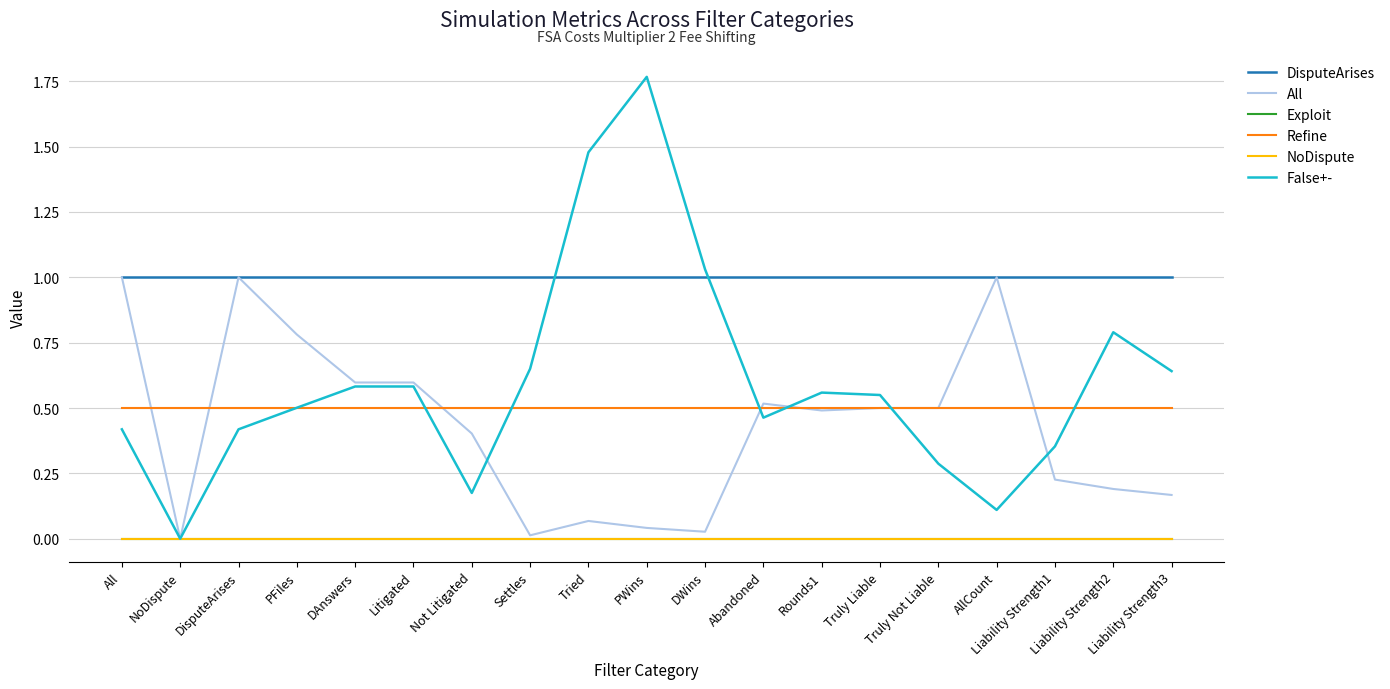

Between Tried and Liability Strength3, which series saw the biggest shift?

False+-